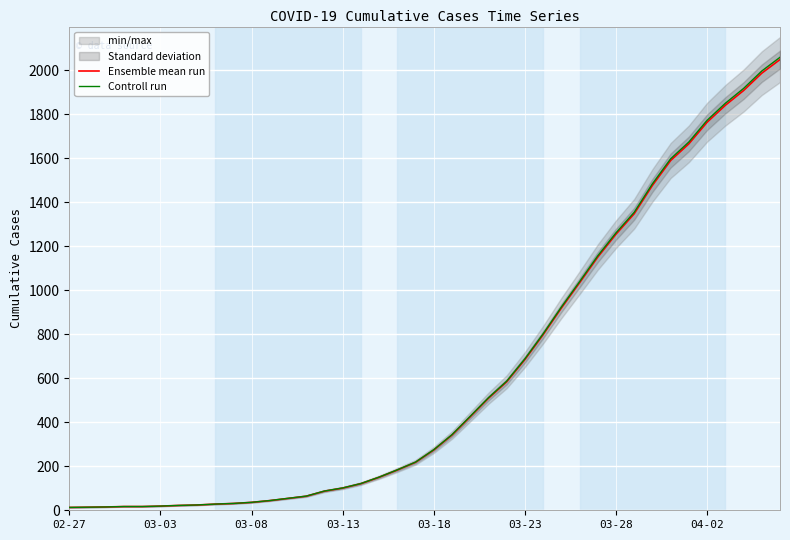

Reading left to right, list all the values displayed in this chart.

Ensemble mean run: 13.0	14.0	15.0	17.0	17.0	19.0	22.0	24.0	28.0	31.0	36.0	44.0	54.0	64.0	87.0	101.0	121.0	150.0	183.0	218.0	274.0	342.0	425.0	509.0	584.0	685.0	798.0	919.0	1034.0	1151.0	1255.0	1348.0	1477.0	1590.0	1666.0	1764.0	1841.0	1908.0	1987.0	2049.0
Controll run: 13.1	14.1	15.1	17.1	17.1	19.1	22.1	24.1	28.1	31.2	36.2	44.2	54.3	64.3	87.4	101.5	121.6	150.7	183.9	219.1	275.4	343.7	427.1	511.5	586.9	688.4	802.0	923.6	1039.2	1156.8	1261.3	1354.7	1484.4	1597.9	1674.3	1772.8	1850.2	1917.5	1996.9	2059.2